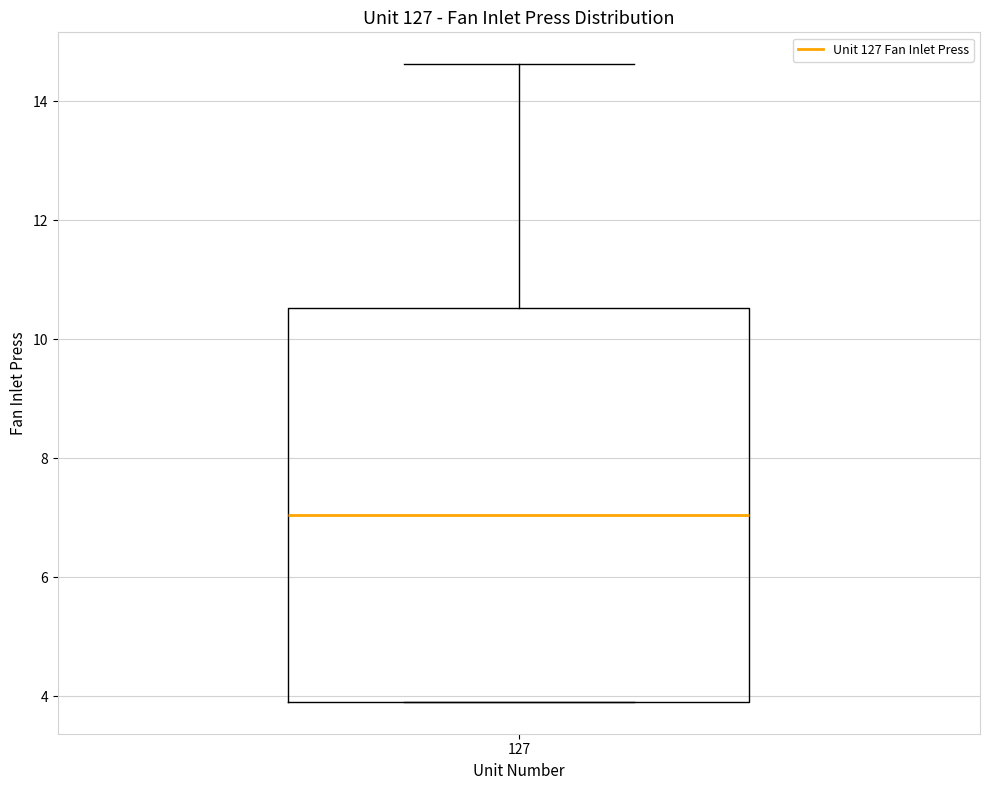

Where is the lower edge of the box at x = 127 on the y-axis? The values are not printed on the chart, so give them approximately, as read against the axis.

4.0